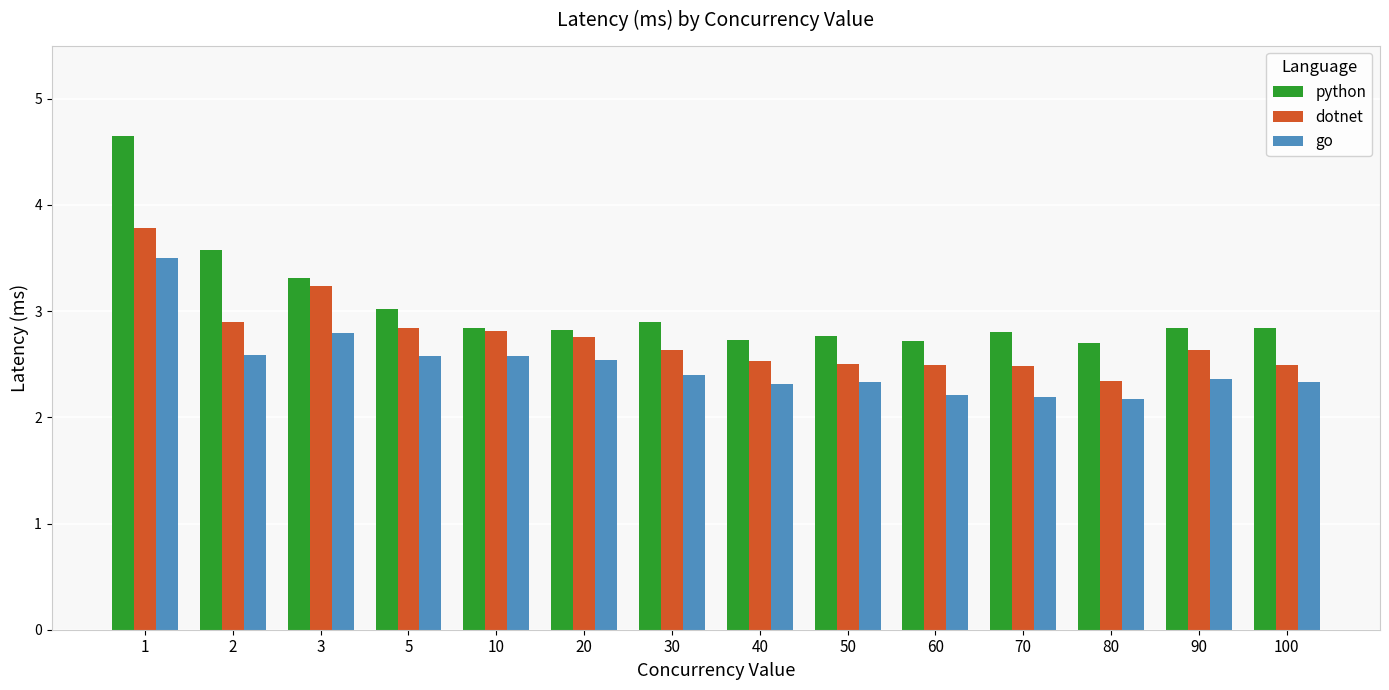

Which series has the largest total across all categories?

python